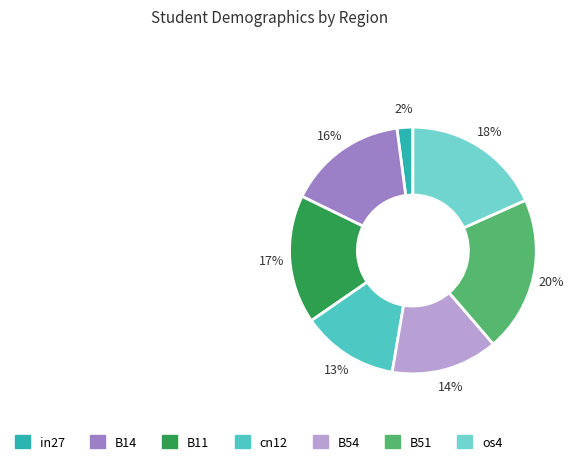

How many segments does this pie chart have?

7